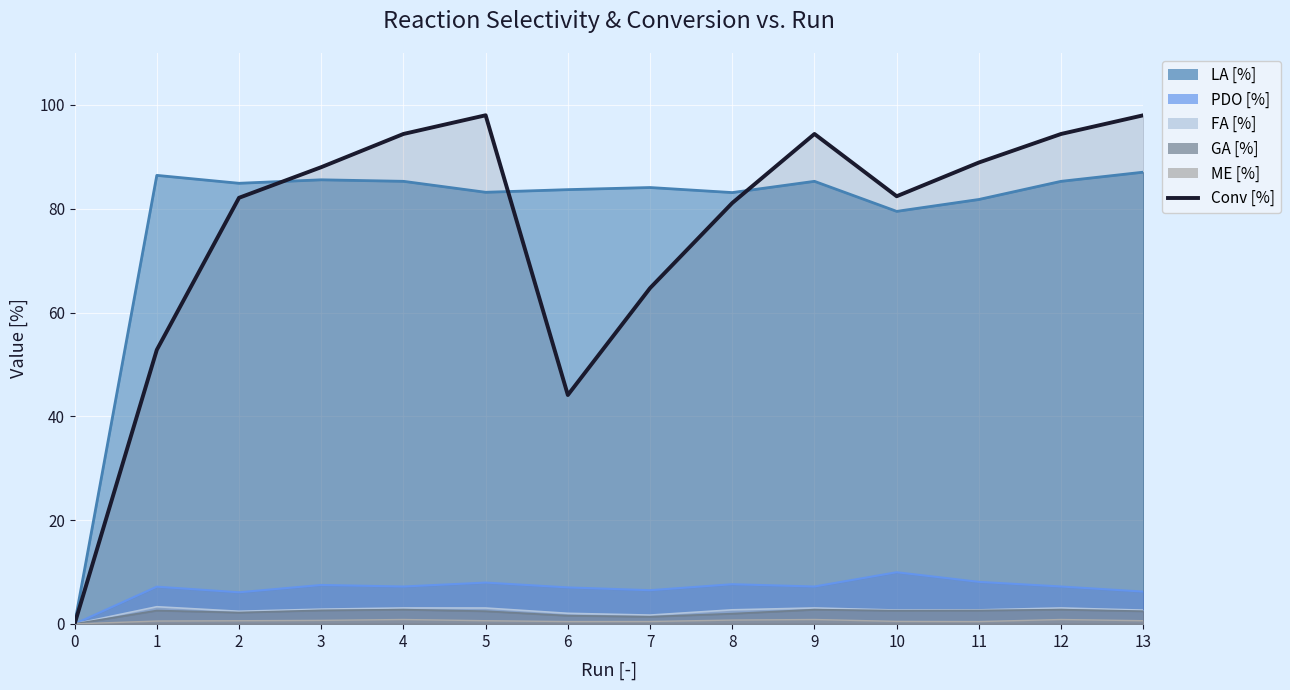

Does the chart display data point markers on the line(s)?

No